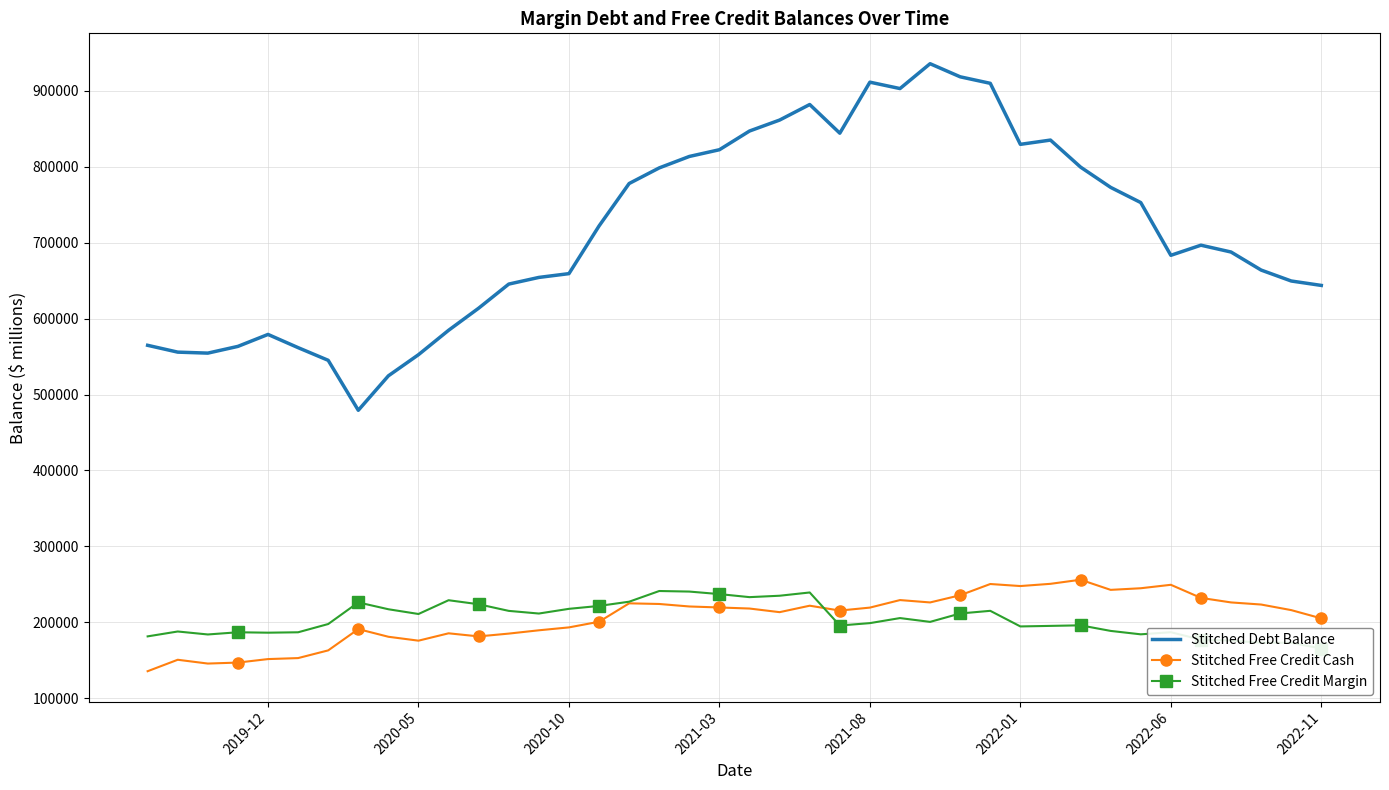

What is the greatest value displayed?

935862